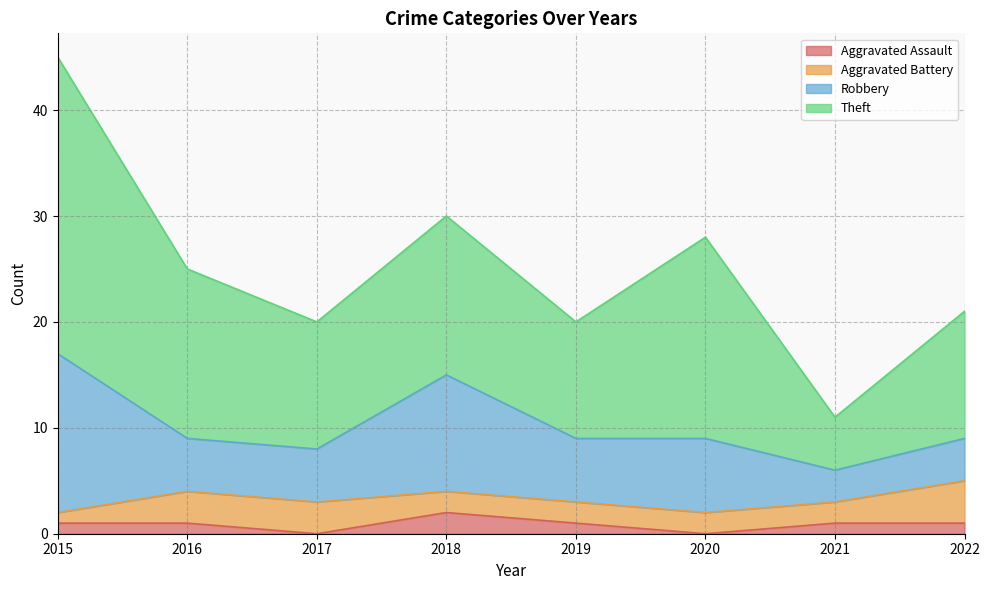

Rank the series by their maximum value, from highest to lowest.

Theft, Robbery, Aggravated Battery, Aggravated Assault